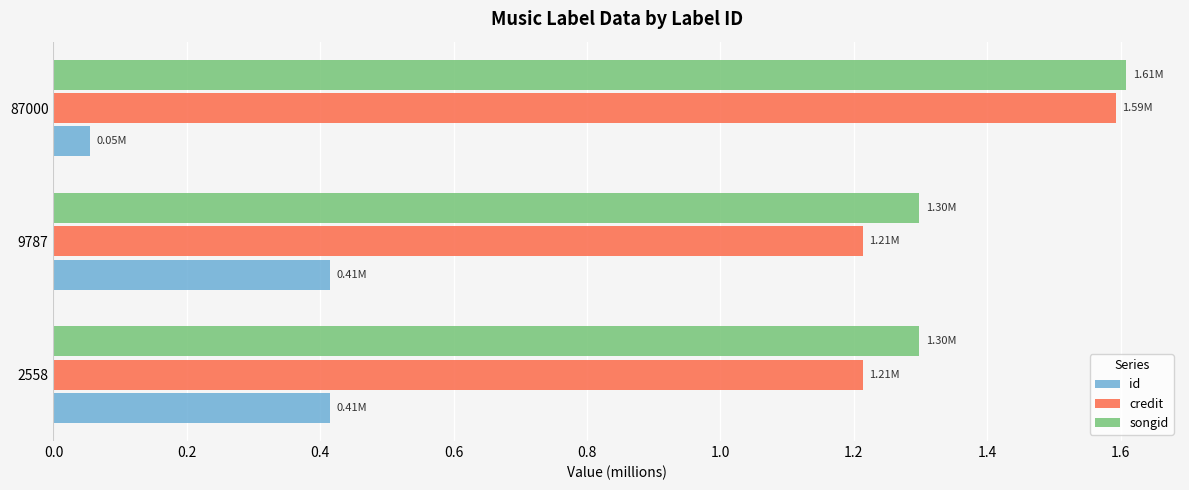

What are all the series names shown in the legend?

id, credit, songid